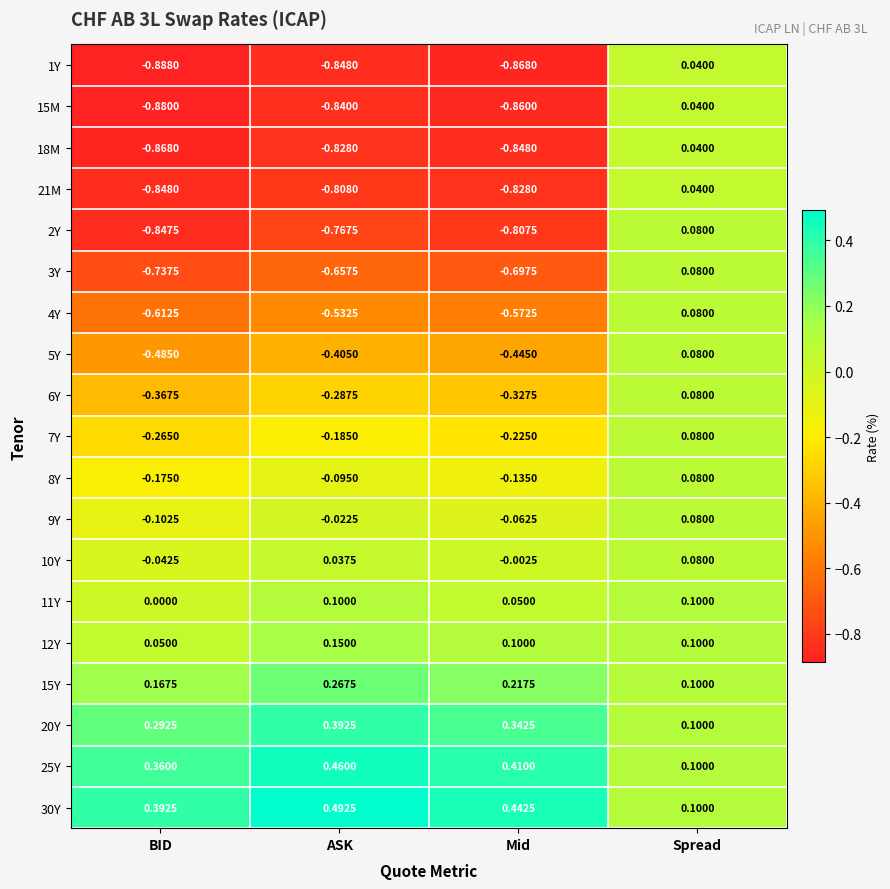

At which category is the sum across all series the highest?

Spread